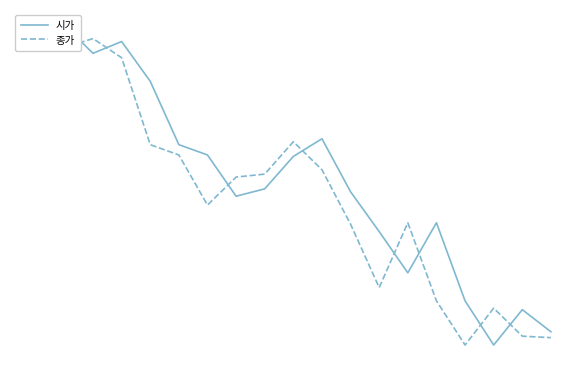

What is the smallest value displayed?

6760